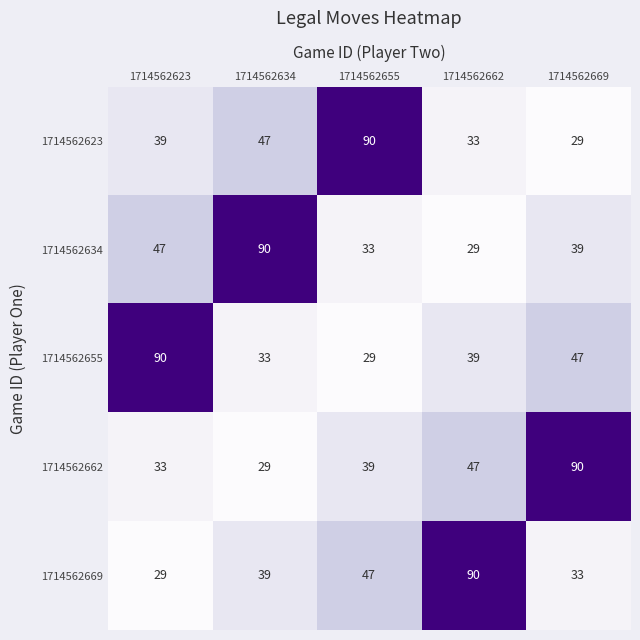

What is the minimum value shown in the chart?

29